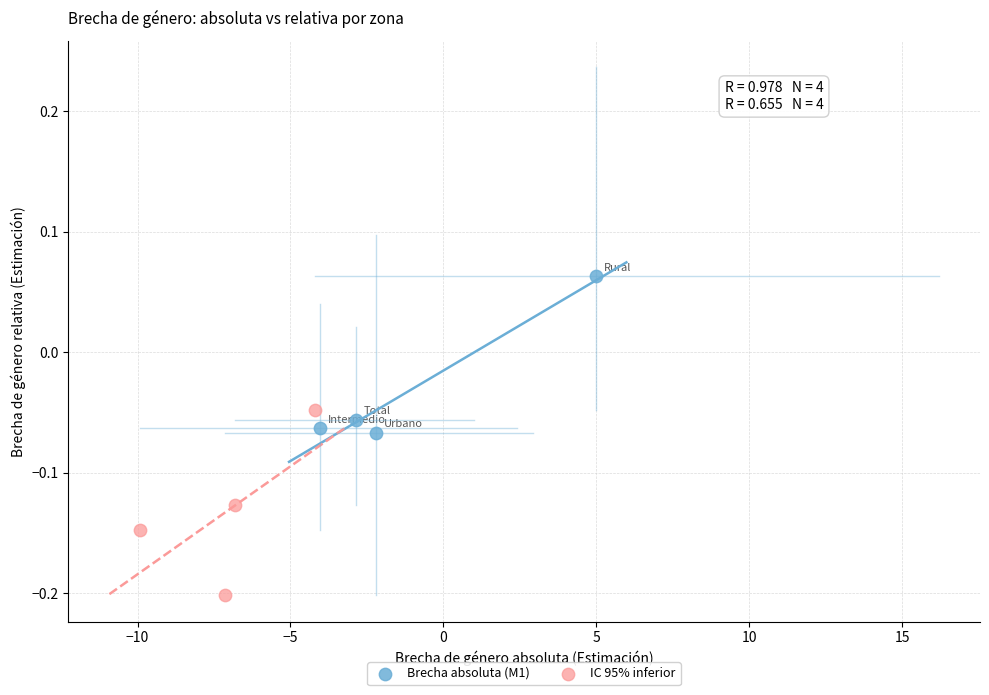

Which series contains the highest Y value?

Brecha absoluta (M1)